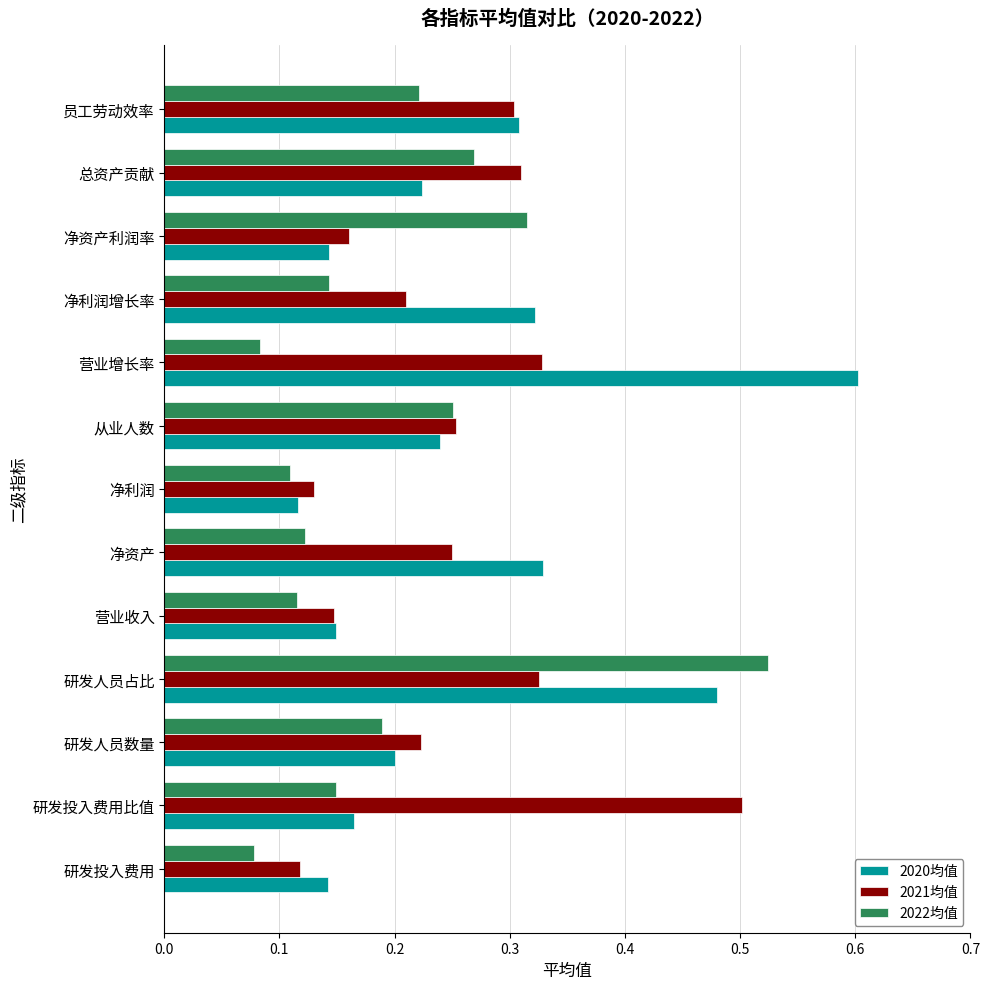

At how many categories does at least one series exceed 0?

13